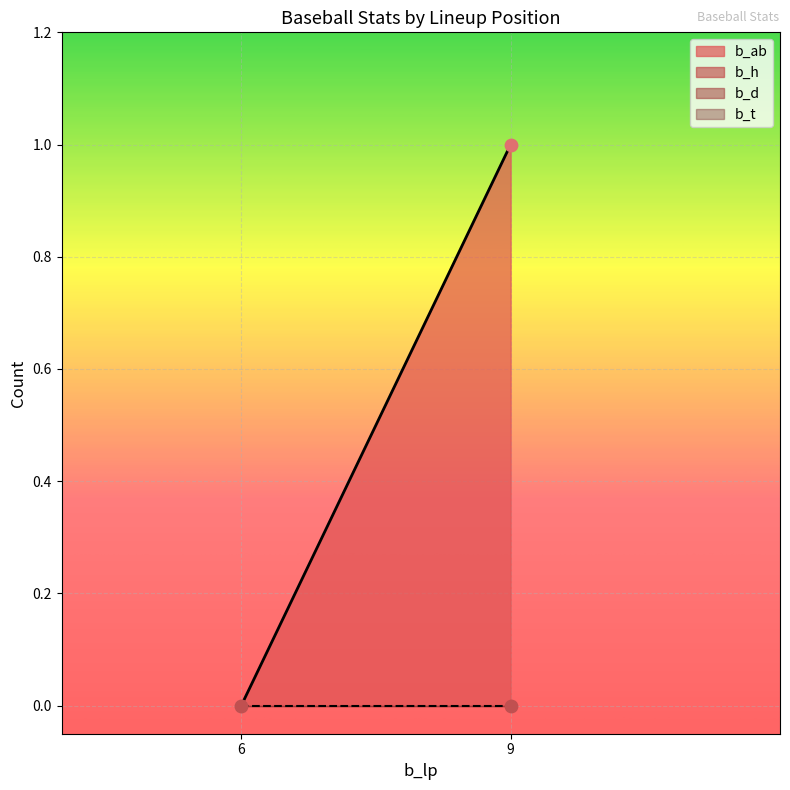

Which series reaches the maximum Y coordinate?

b_ab